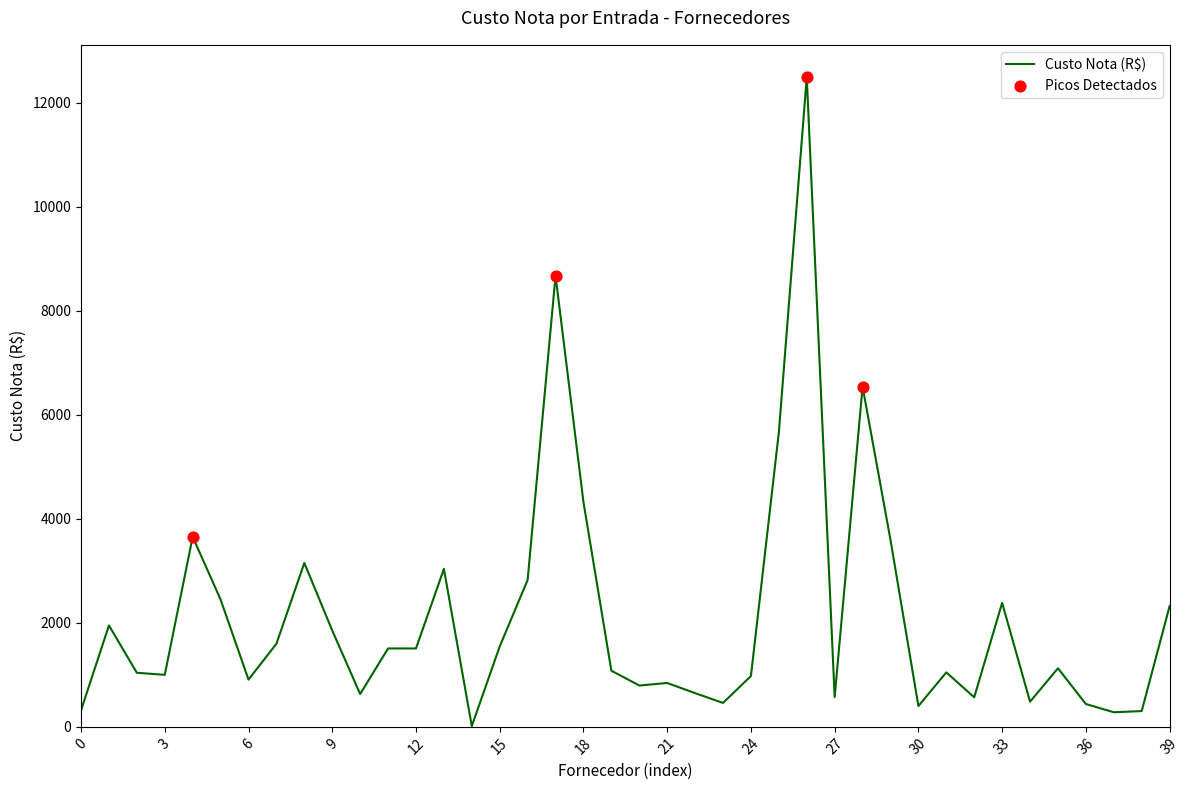

What is the maximum value shown in the chart?

12490.6